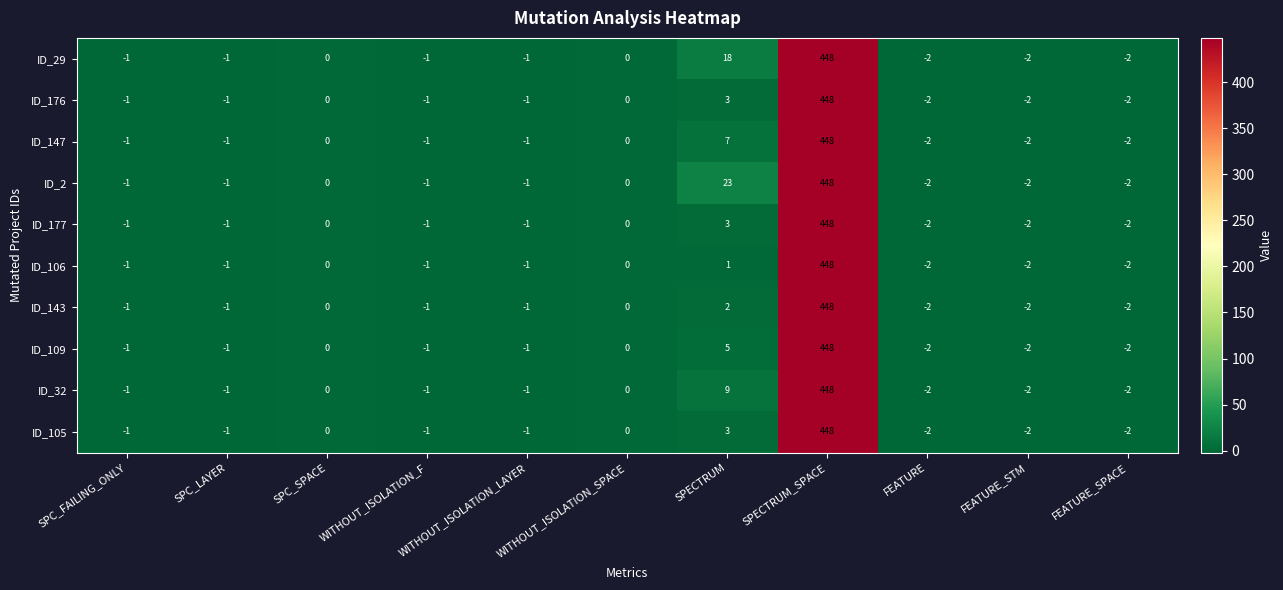

What is the difference between the second highest and second lowest values in the ID_143 series?

4